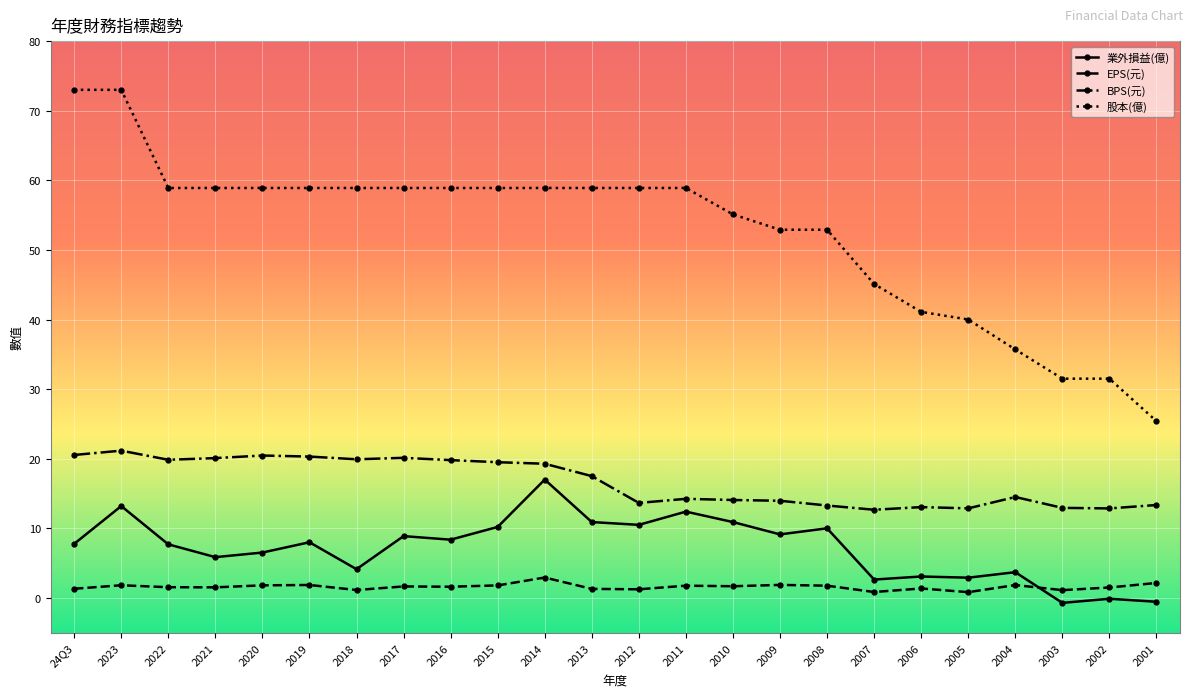

True or false: 股本(億) and 業外損益(億) cross at least once.

False